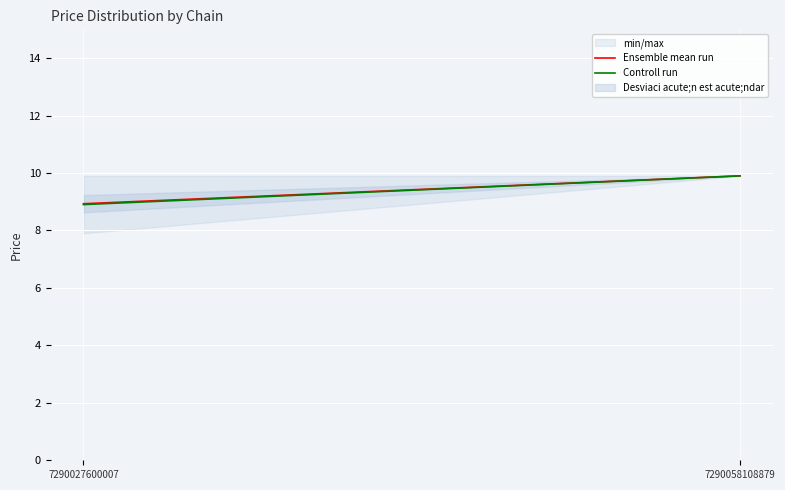

Which category has the lowest value in the Ensemble mean run series?

7290027600007